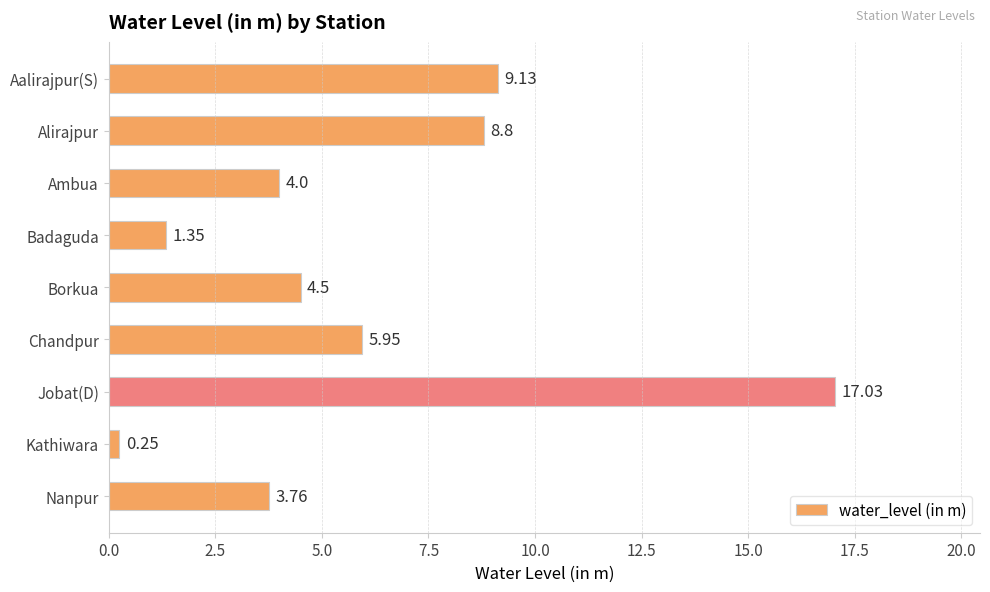

How many bars are there in total?

9